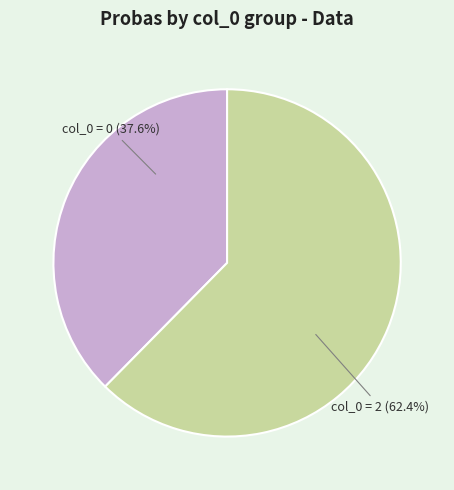

Is there a majority slice in this chart?

Yes